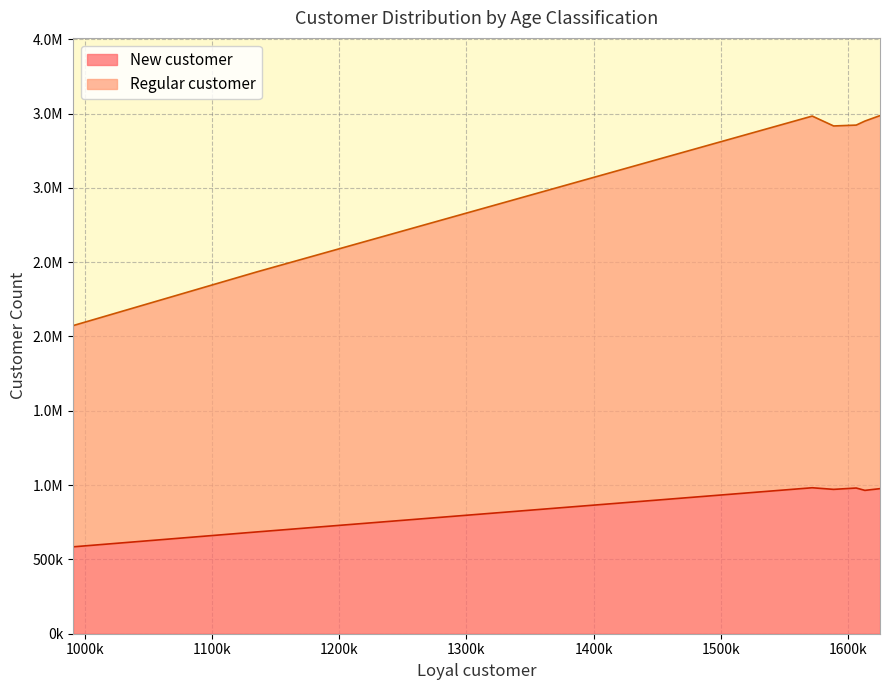

Which series has the largest range (max minus min)?

Regular customer